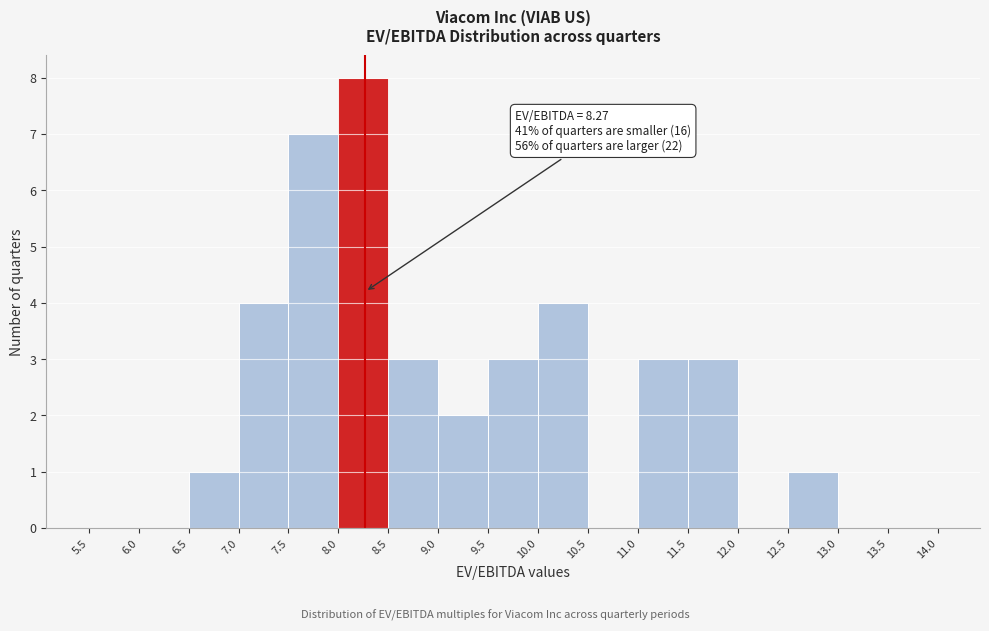

Over which range of the x-axis is the bar tallest?

8.0 to 8.5